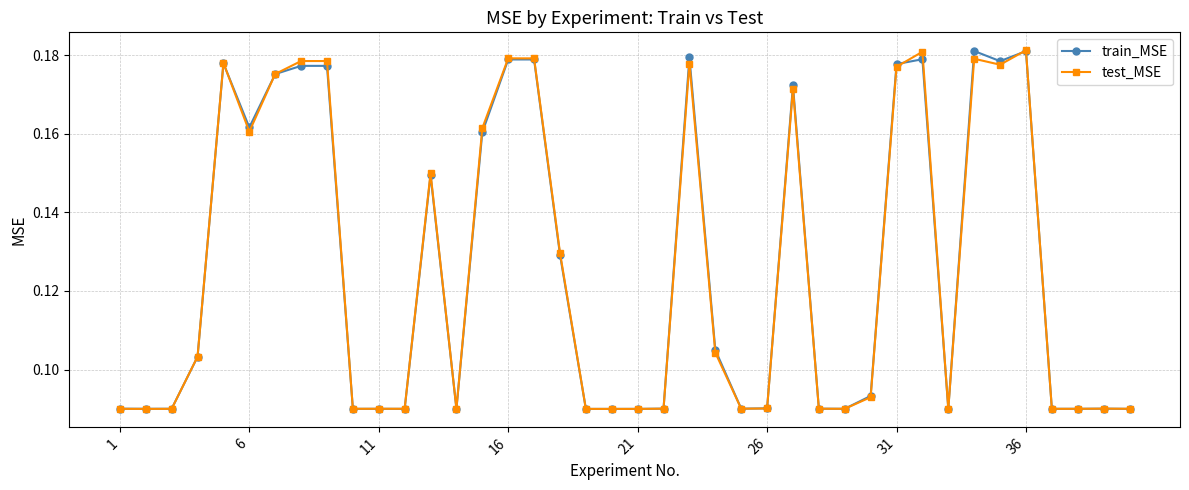

True or false: test_MSE and train_MSE cross at least once.

True